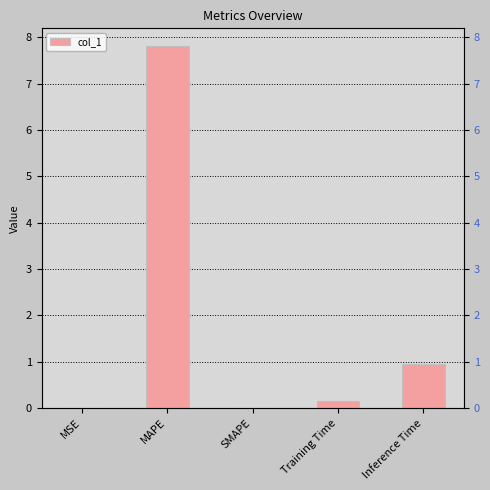

Which label corresponds to the smallest value in the chart?

SMAPE